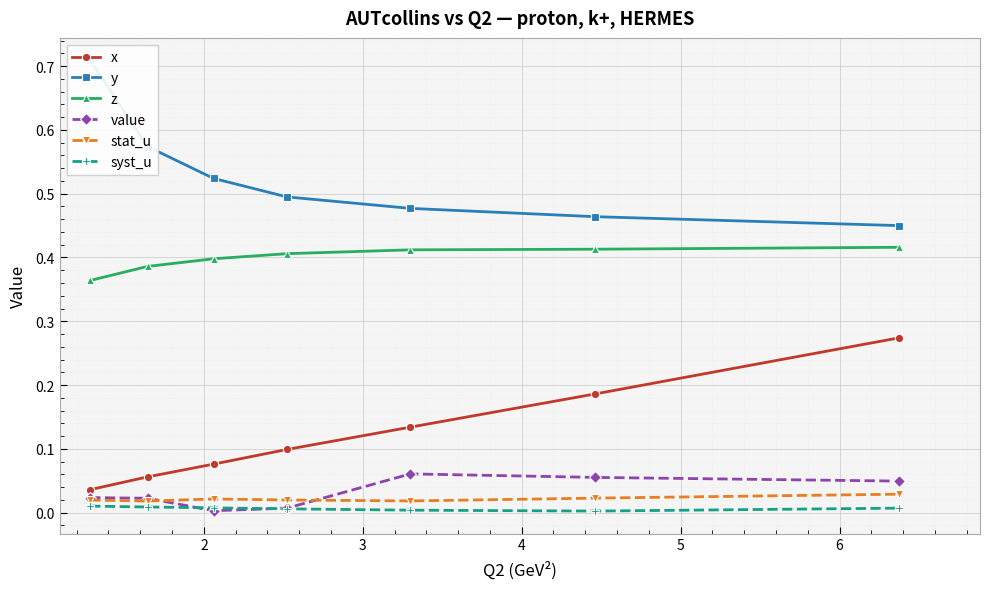

Is this an area chart (filled region under the line)?

No